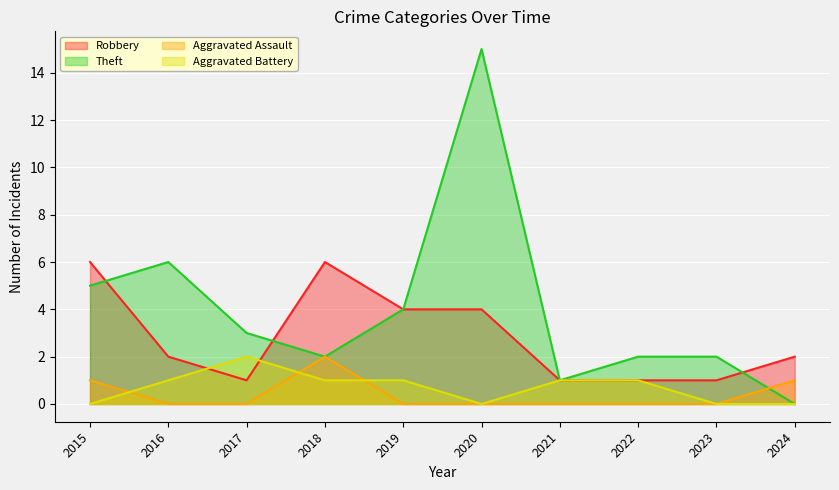

Which series has the largest range (max minus min)?

Theft